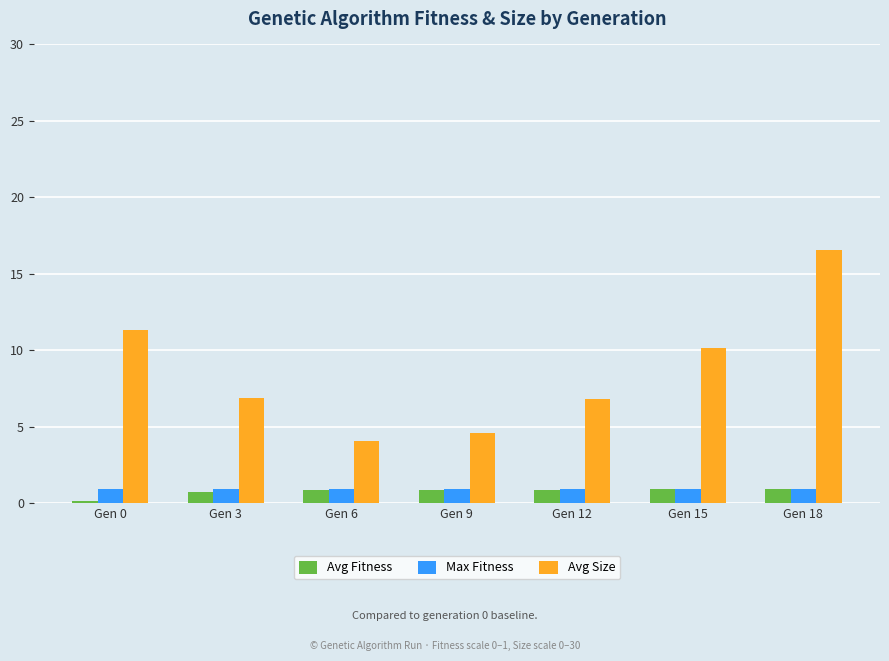

At which category does the chart reach its peak across all series?

Gen 18